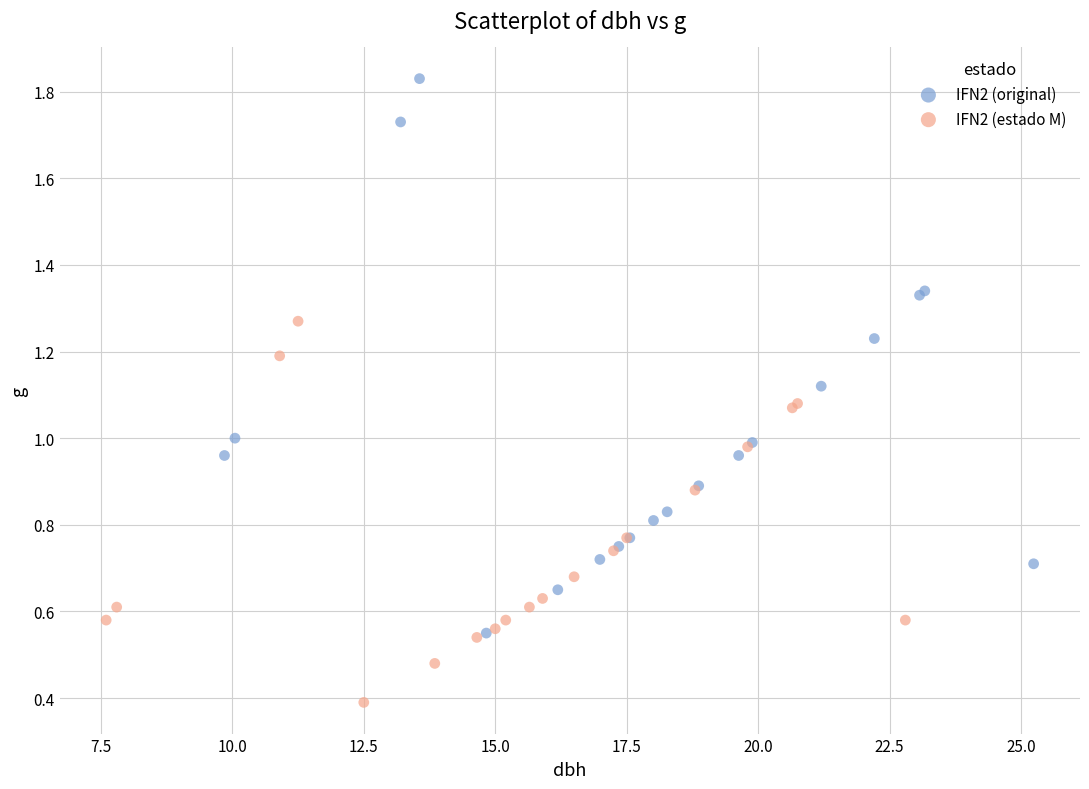

Which series contains the lowest Y value?

IFN2 (estado M)